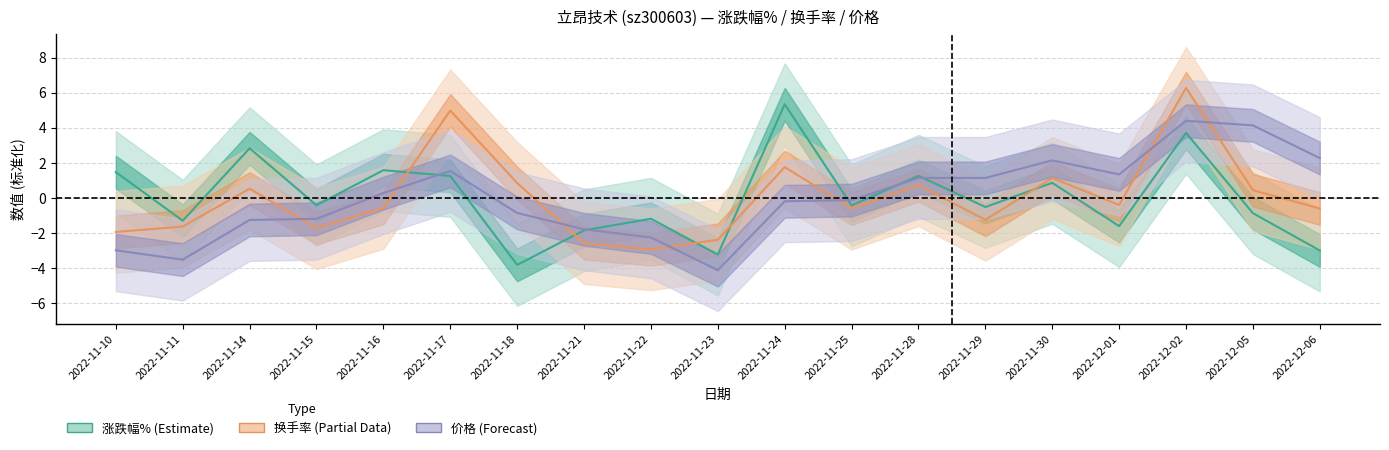

List the labels in order of 涨跌幅% (Estimate) value, largest first.

2022-11-24, 2022-12-02, 2022-11-14, 2022-11-16, 2022-11-10, 2022-11-28, 2022-11-17, 2022-11-30, 2022-11-15, 2022-11-25, 2022-11-29, 2022-12-05, 2022-11-22, 2022-11-11, 2022-12-01, 2022-11-21, 2022-12-06, 2022-11-23, 2022-11-18